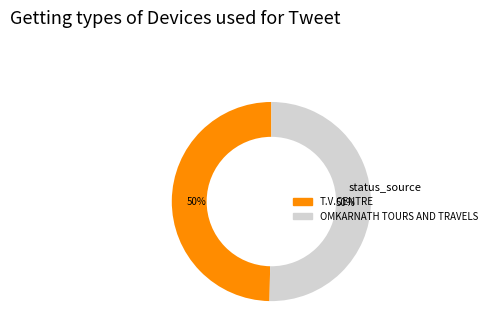

Is the sum of T.V.CENTRE and OMKARNATH TOURS AND TRAVELS greater than half?

Yes